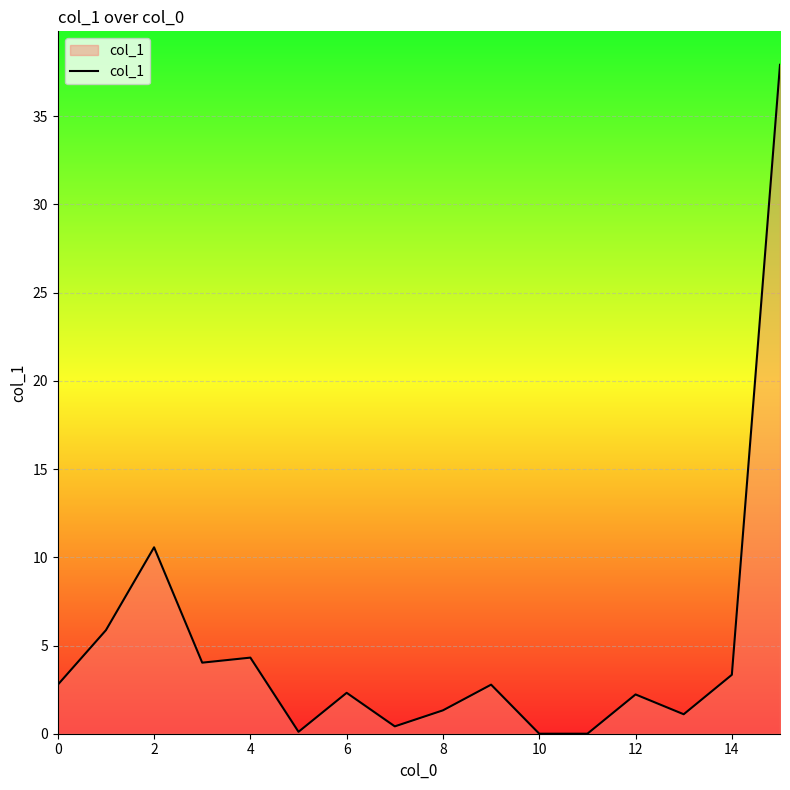

What is the maximum value shown in the chart?

37.9